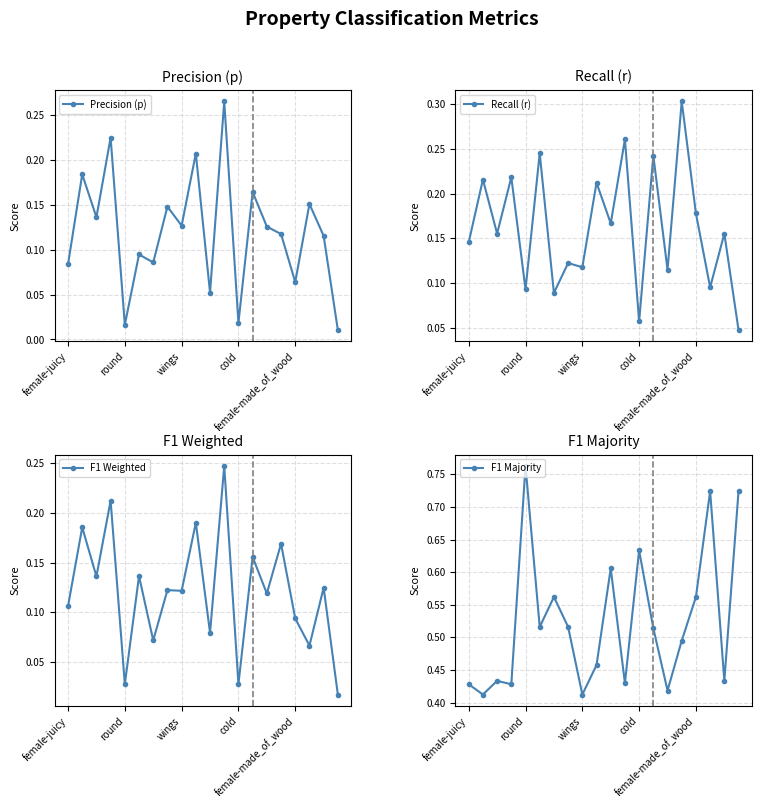

In Precision (p), how many points are lower than both neighbors (excluding endpoints)?

7